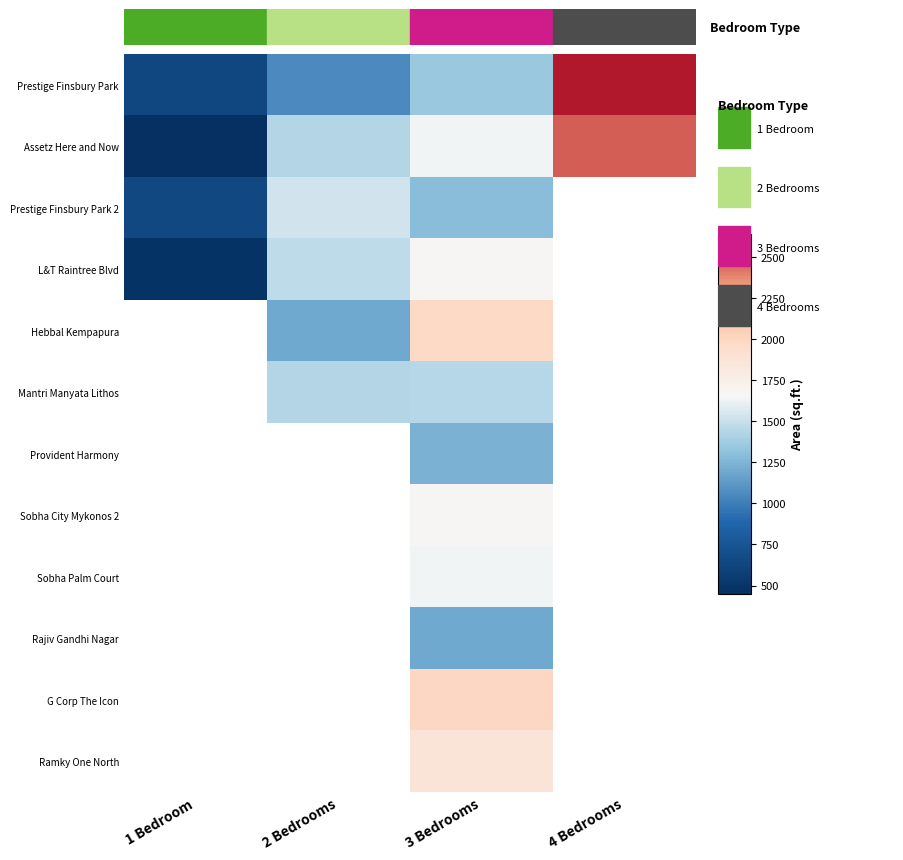

At how many categories does at least one series exceed 2399?

1